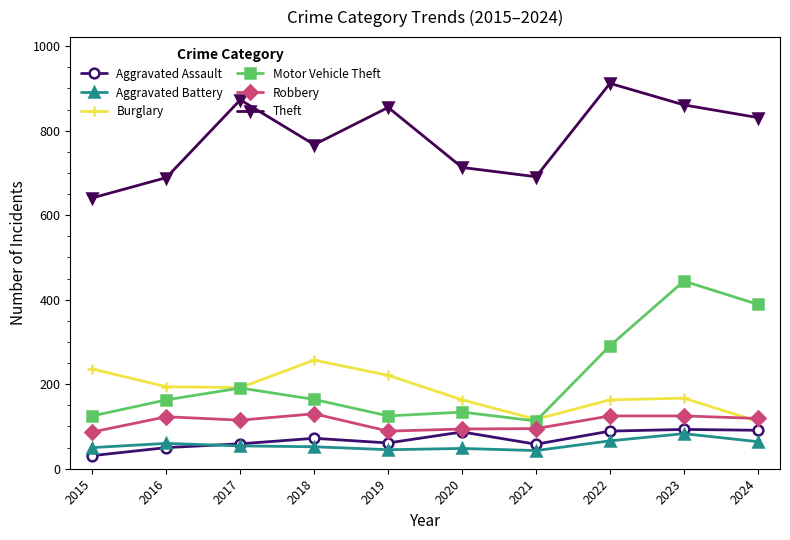

The value of Aggravated Assault at 2018 is 72. True or false?

True